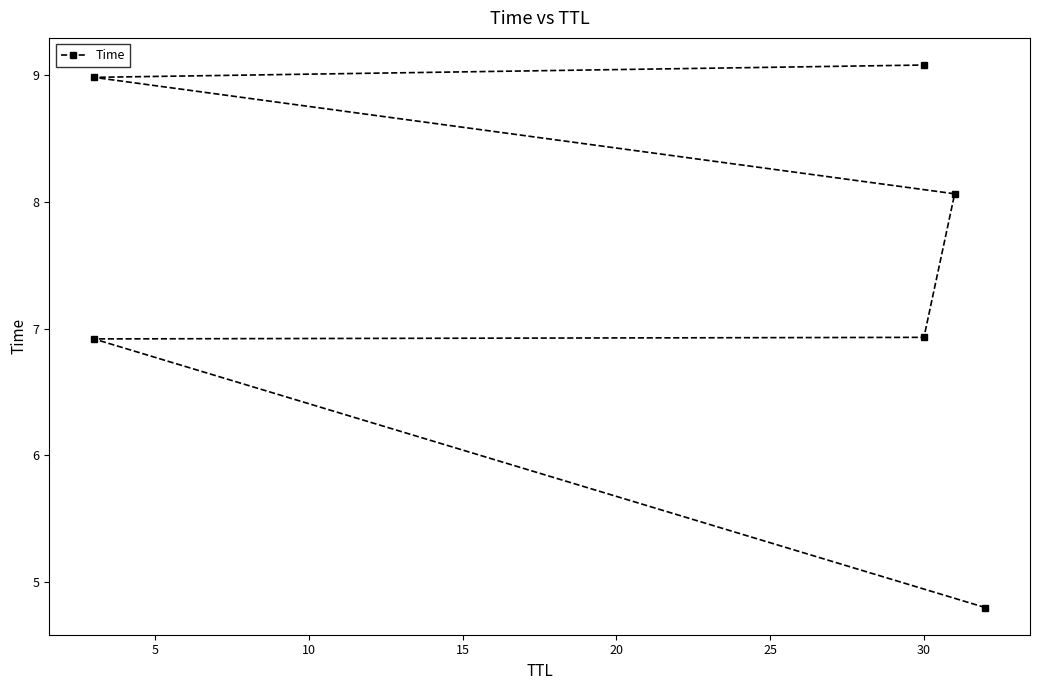

Reading left to right, extract all data points from this chart.

4.8	6.9	6.9	8.1	9.0	9.1